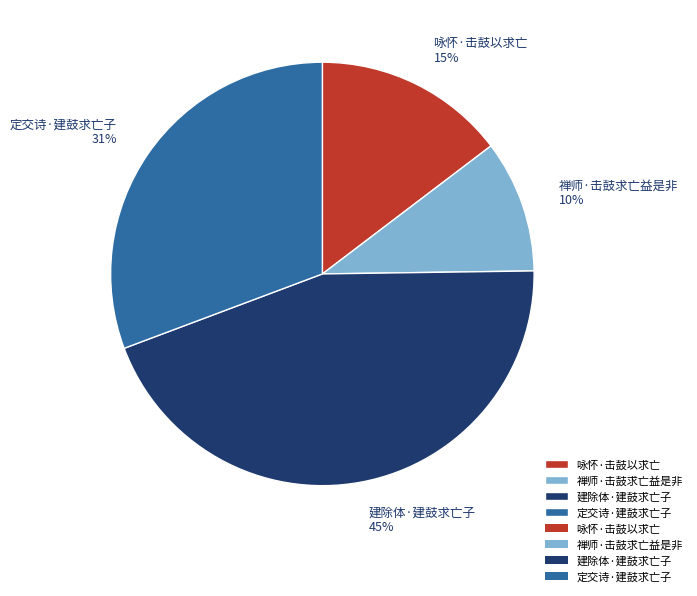

How many slices are in this pie chart?

4